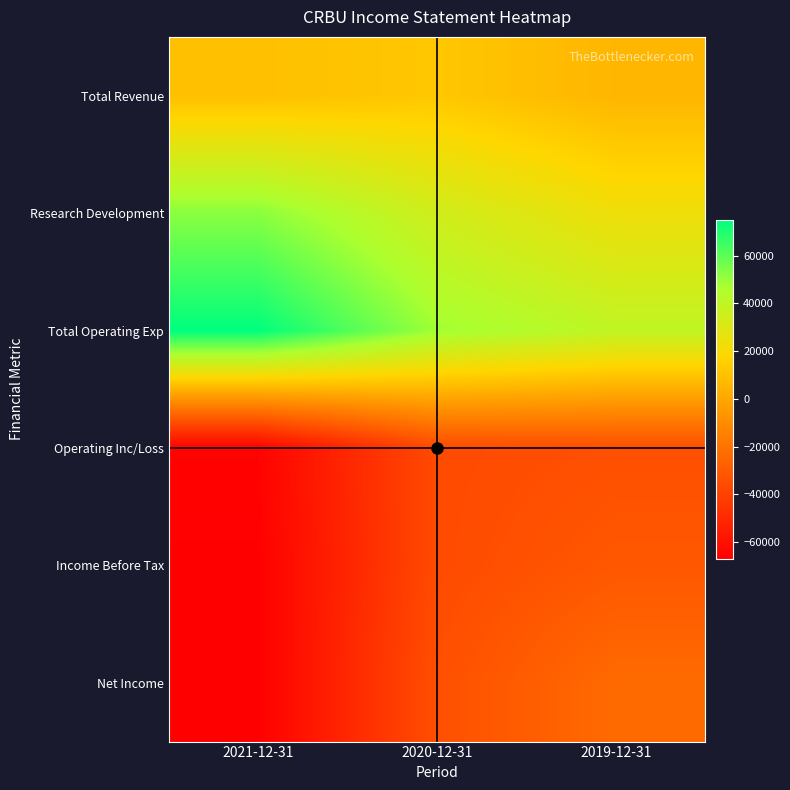

Reading left to right, extract all data points from this chart.

Total Revenue: 2021-12-31=9600	2020-12-31=12400	2019-12-31=5800
Research Development: 2021-12-31=52300	2020-12-31=34400	2019-12-31=23600
Total Operating Exp: 2021-12-31=75000	2020-12-31=48500	2019-12-31=40100
Operating Inc/Loss: 2021-12-31=-65400	2020-12-31=-36100	2019-12-31=-34300
Income Before Tax: 2021-12-31=-66600	2020-12-31=-36100	2019-12-31=-31000
Net Income: 2021-12-31=-66900	2020-12-31=-34300	2019-12-31=-23400